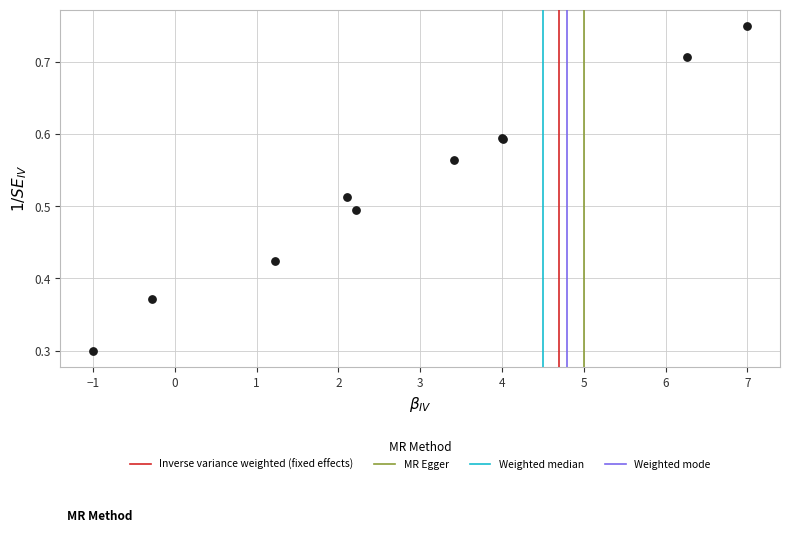

What Y value in the scatter plot is closest to 0?

0.3